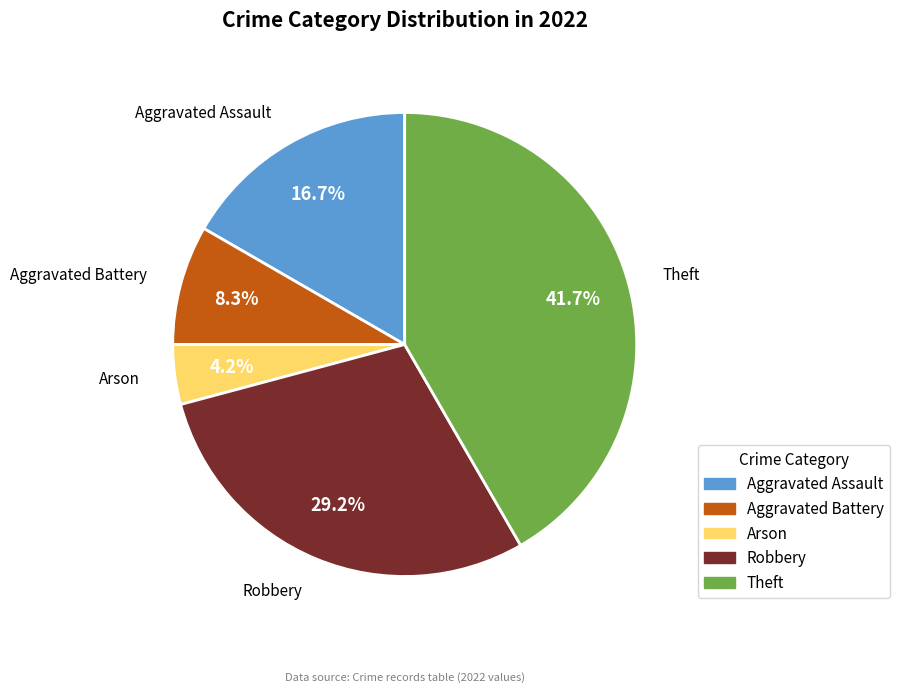

To the nearest percent, what portion does Robbery represent?

29%